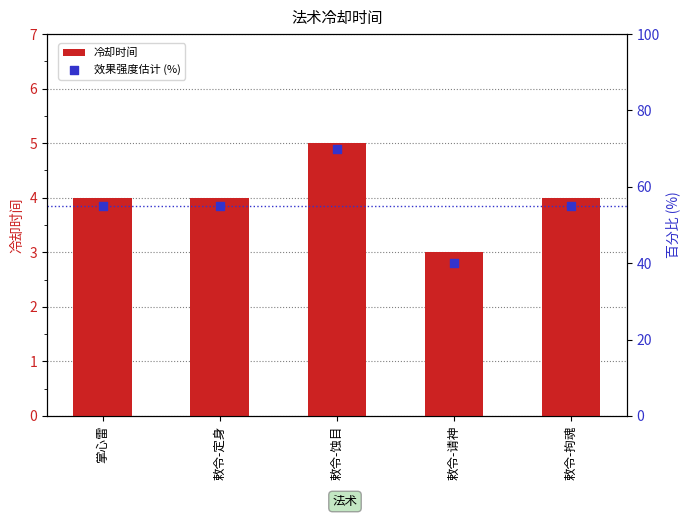

Which series contains the highest Y value?

效果强度估计 (%)